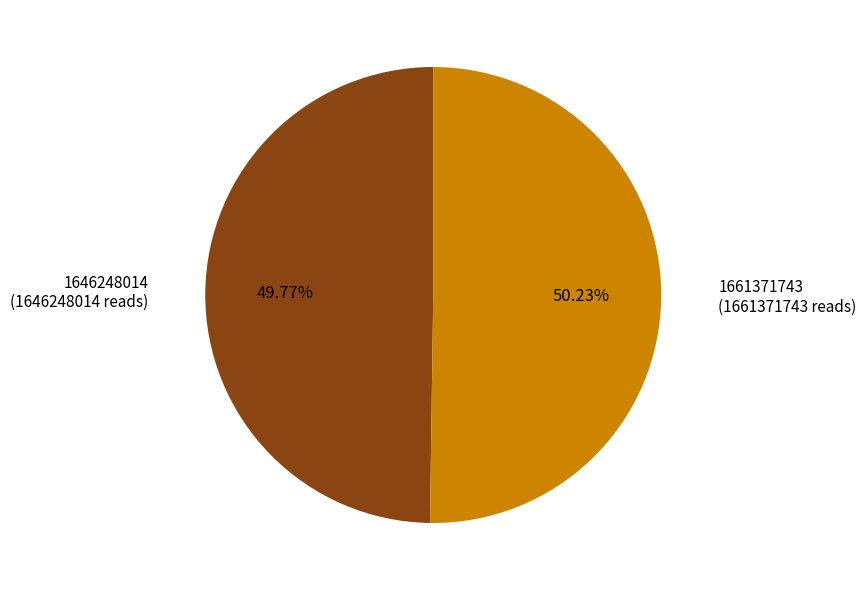

How many slices are in this pie chart?

2